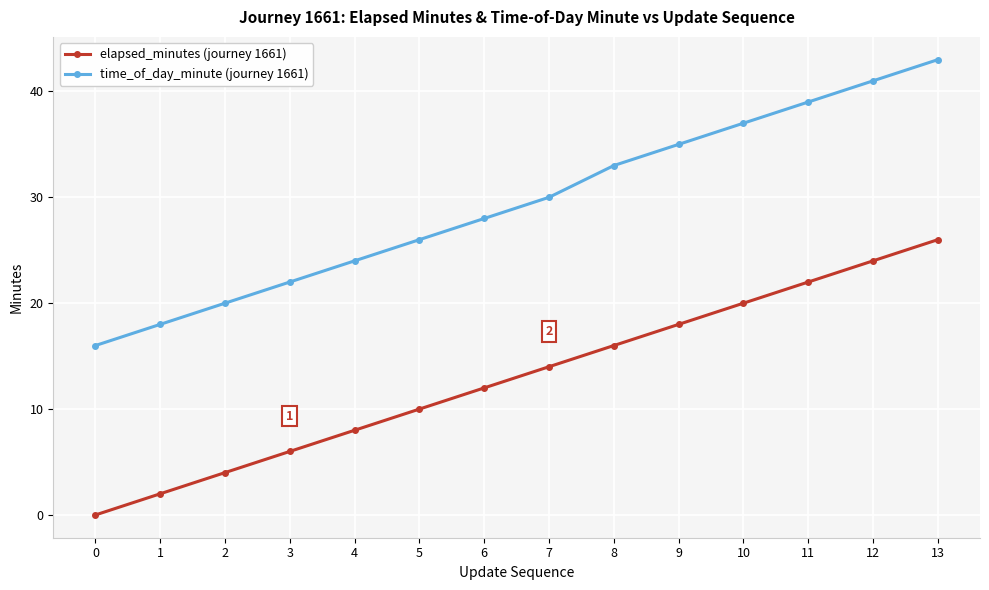

What value does the time_of_day_minute (journey 1661) series have at 3?

22